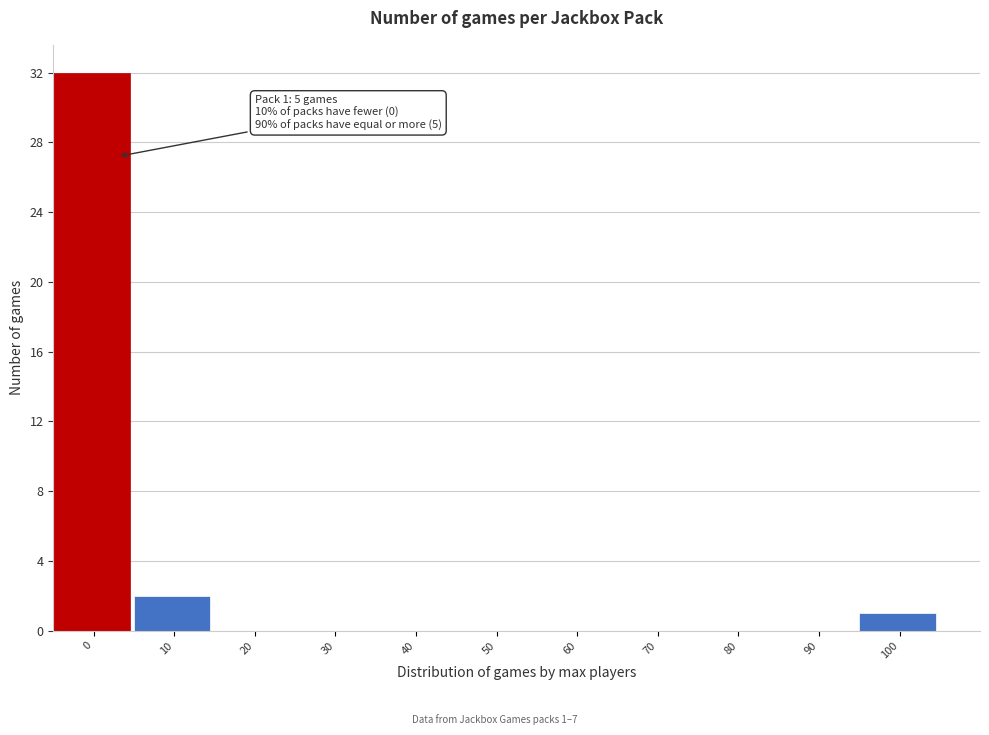

Reading left to right, list all the values displayed in this chart.

0=32	10=2	20=0	30=0	40=0	50=0	60=0	70=0	80=0	90=0	100=1